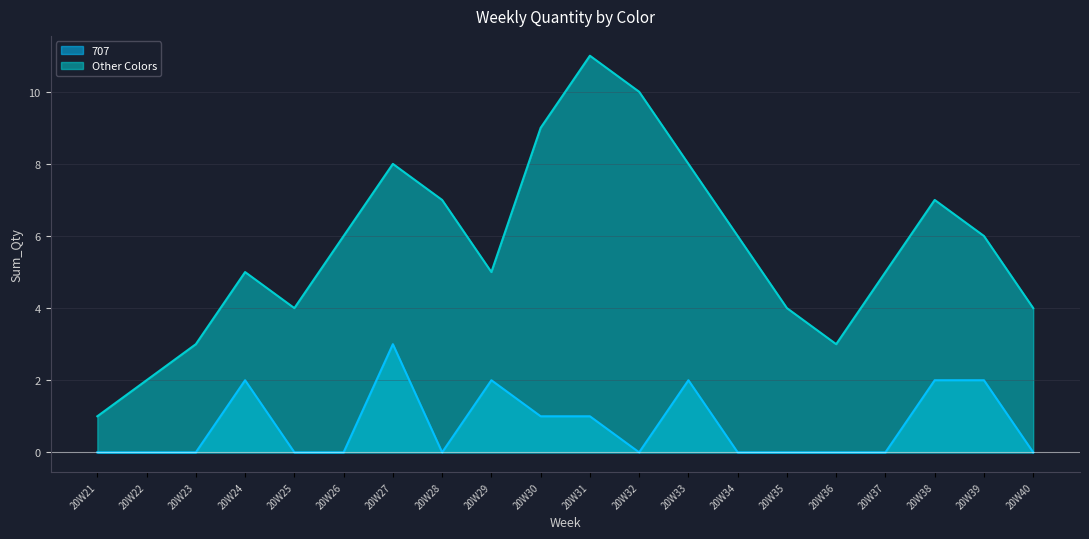

How many points are lower than both their immediate neighbors (excluding endpoints)?

3